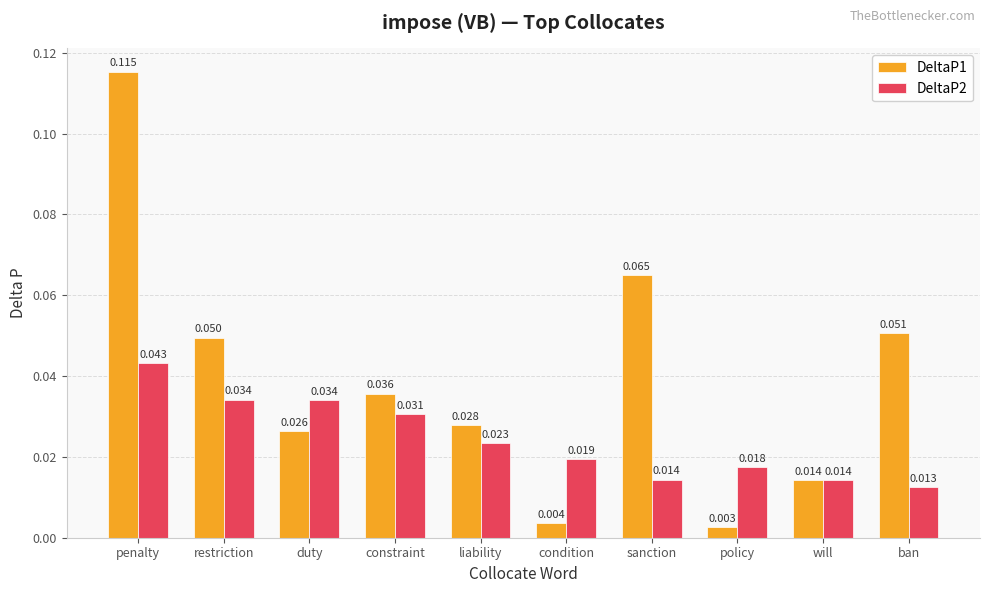

Which category has the highest value in the DeltaP1 series?

penalty